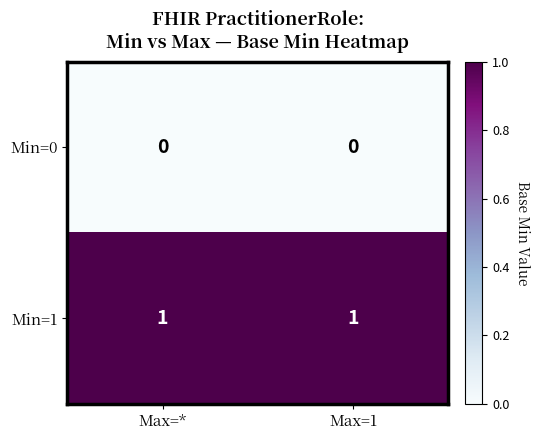

Reading right to left, list all the values displayed in this chart.

Min=0: Max=1=0	Max=*=0
Min=1: Max=1=1	Max=*=1